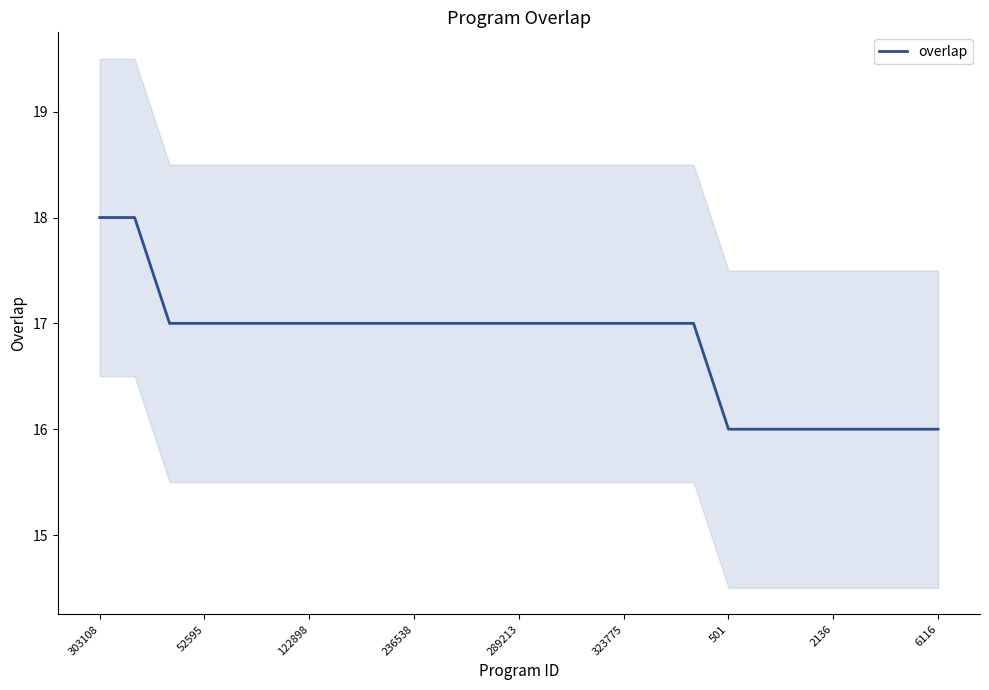

The overlap series shows 16 at 6116. True or false?

True